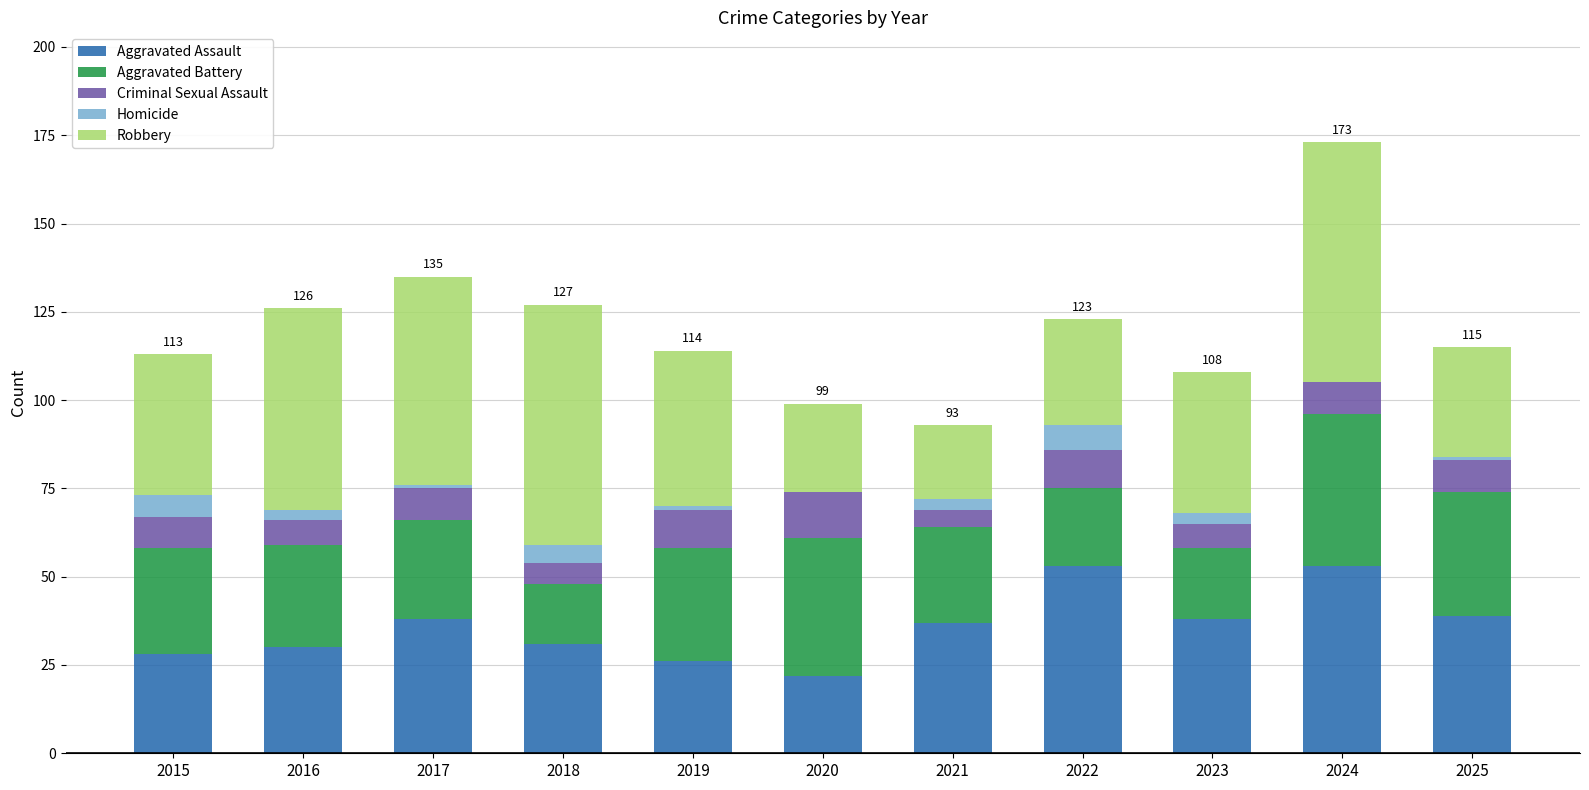

What is the sum of the Aggravated Assault values at 2022 and 2024?

106